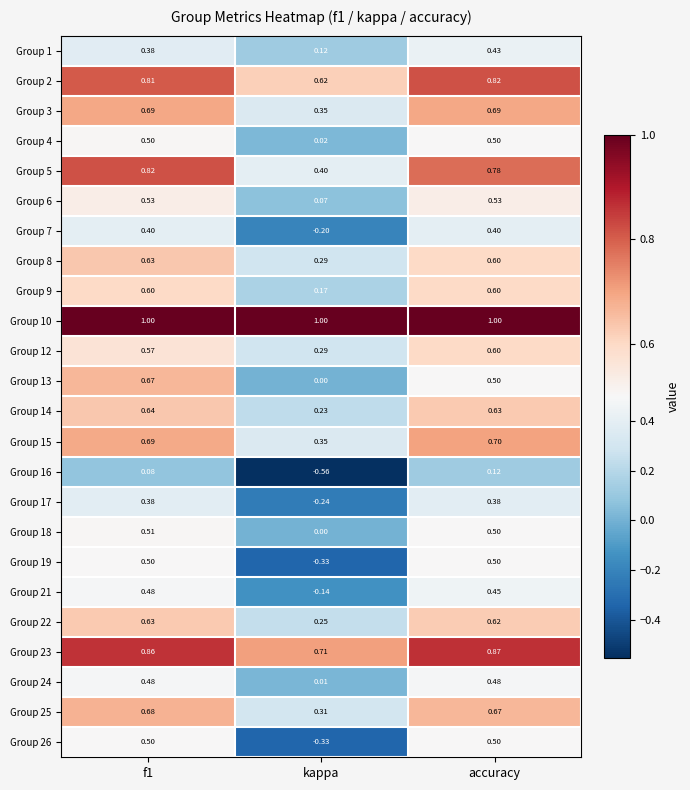

At which category does the chart reach its minimum across all series?

kappa